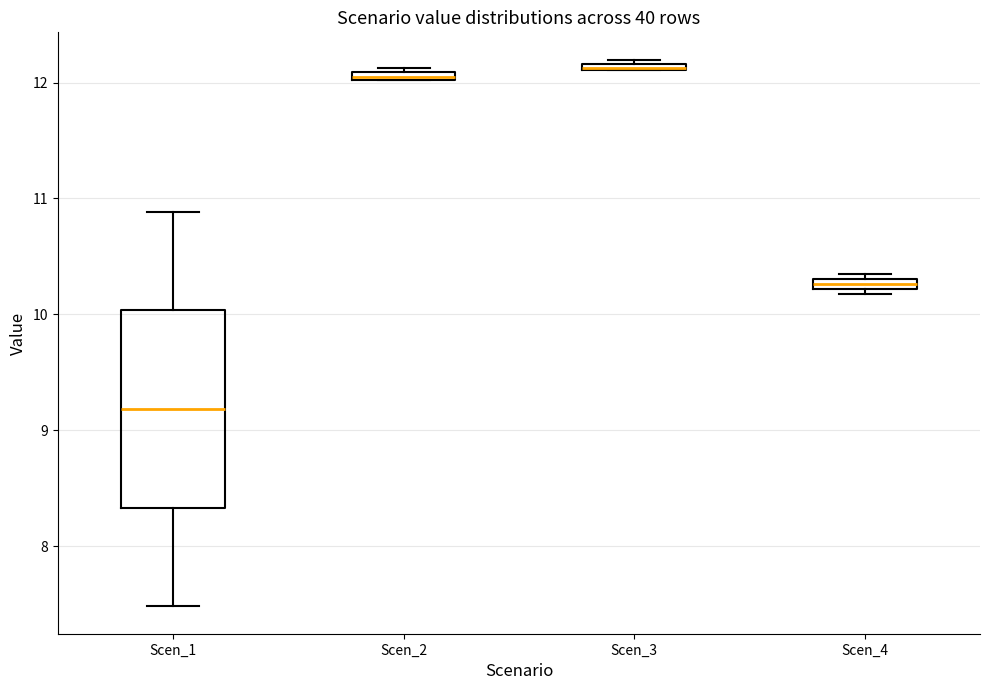

Which box is the tallest, from its lower edge to its upper edge?

Scen_1